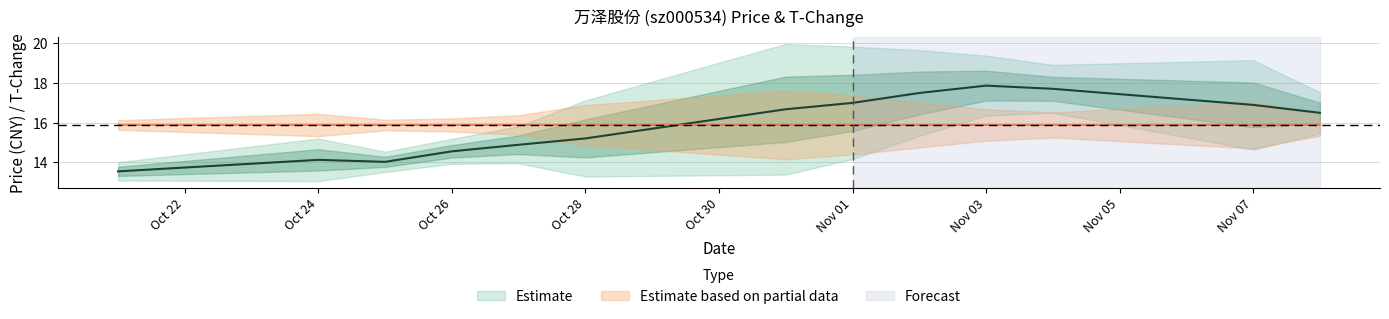

Which has a higher value, 2022-10-31 or 2022-11-07?

2022-11-07